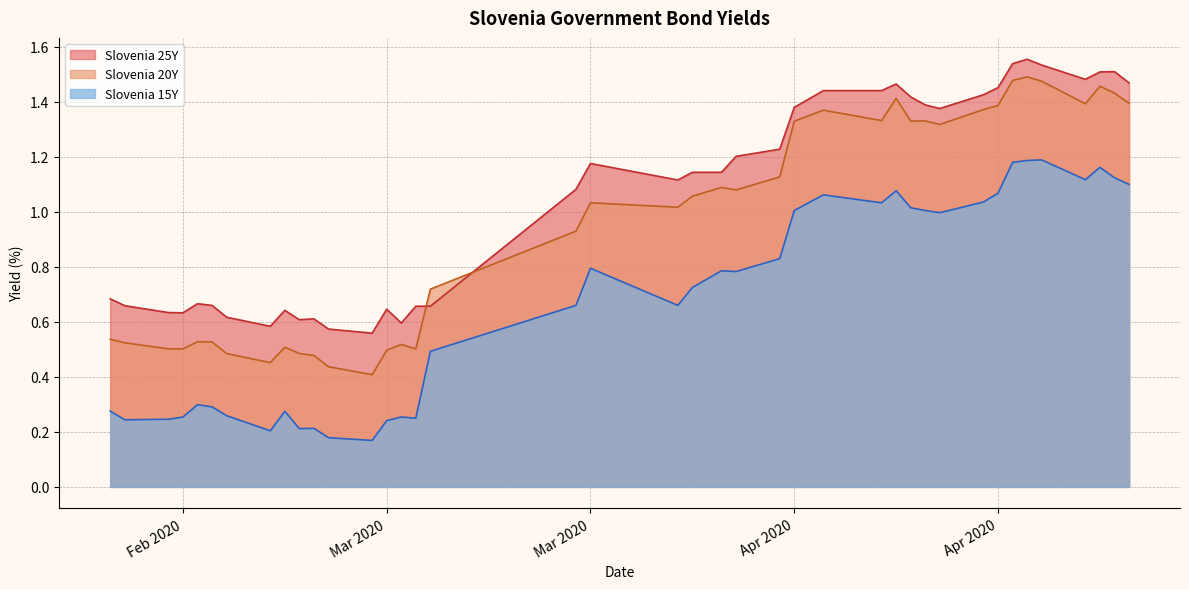

Does the chart display data point markers on the line(s)?

No